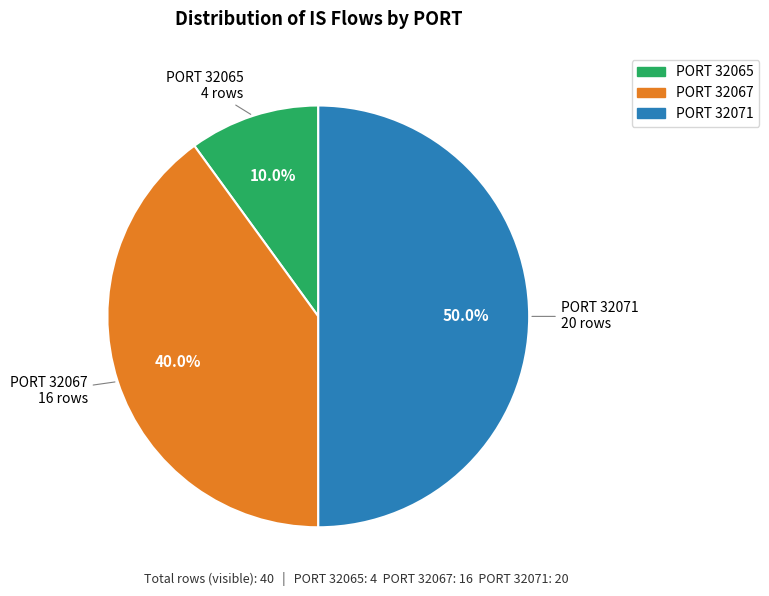

Which slice is the smallest?

32065